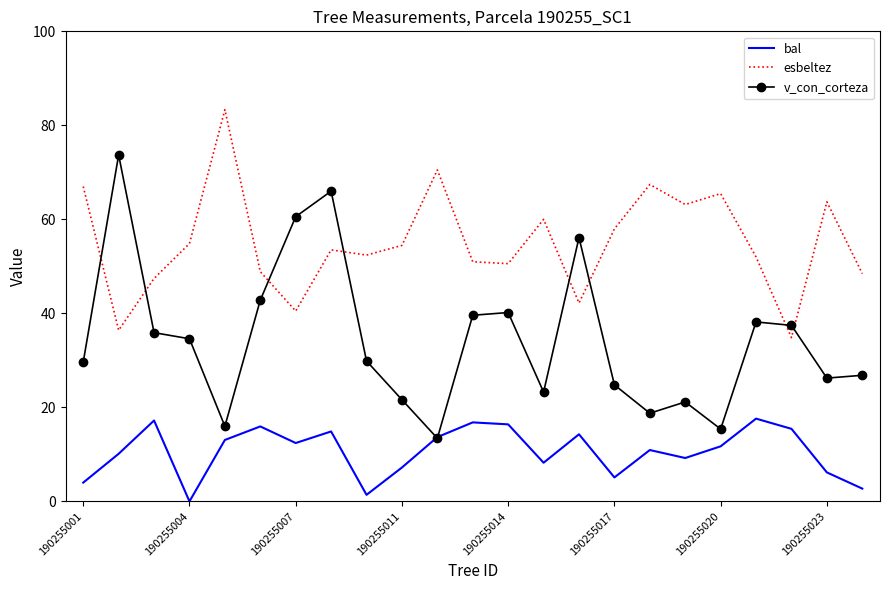

Which series has the widest spread of values?

v_con_corteza